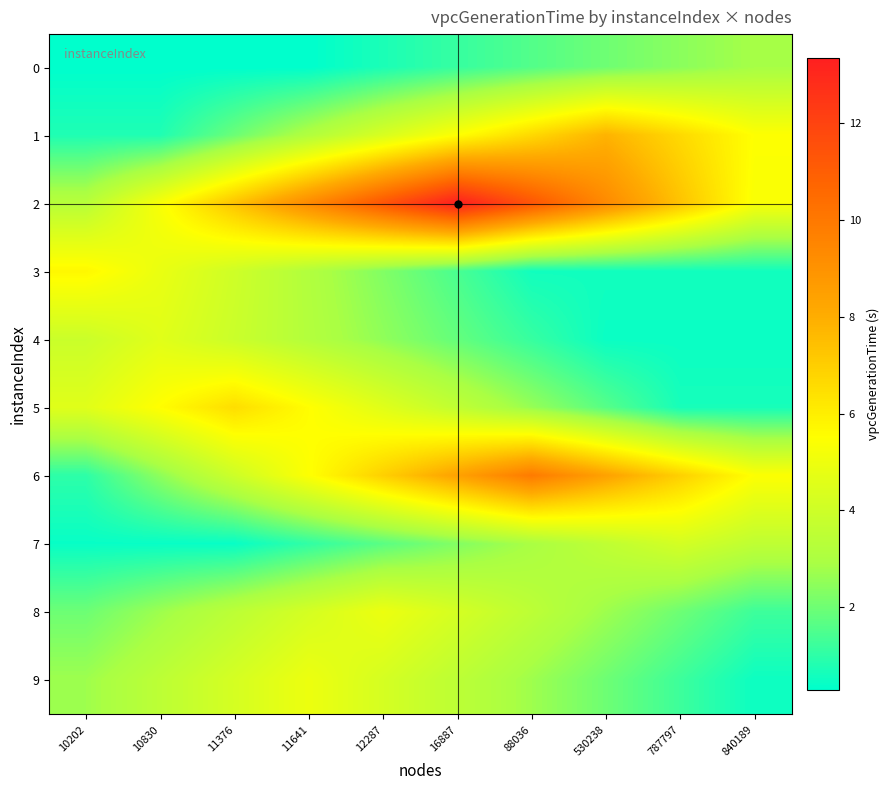

Which series has the largest range (max minus min)?

2